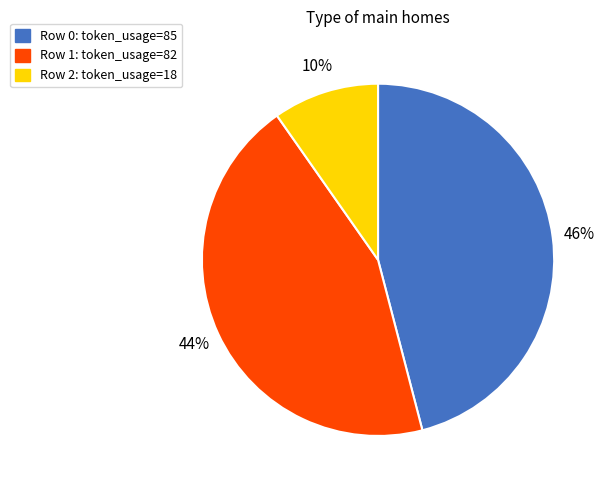

Is there a majority slice in this chart?

No